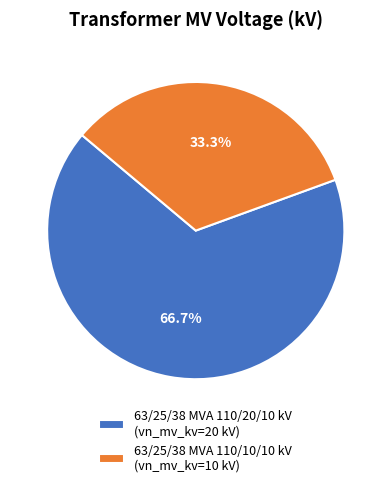

How many segments does this pie chart have?

2